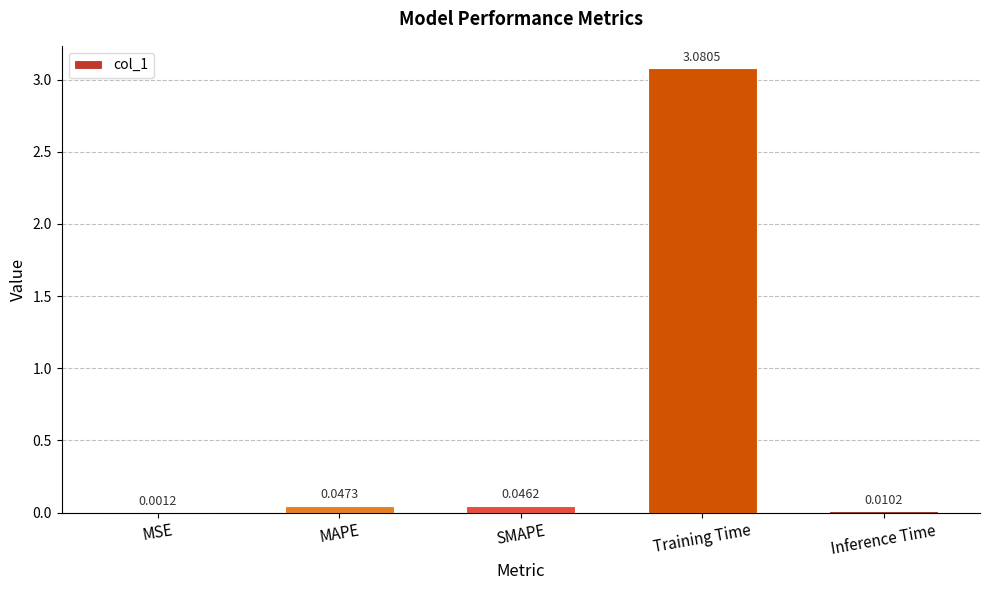

What is the average value?

0.6